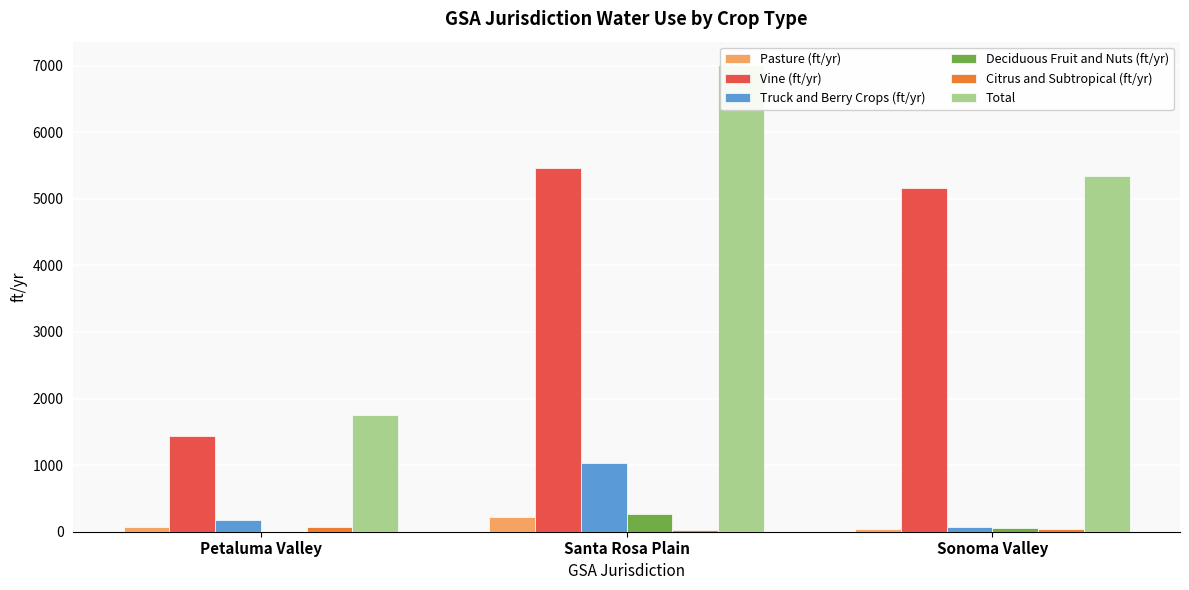

What is the highest value of the Truck and Berry Crops (ft/yr) series?

1036.8